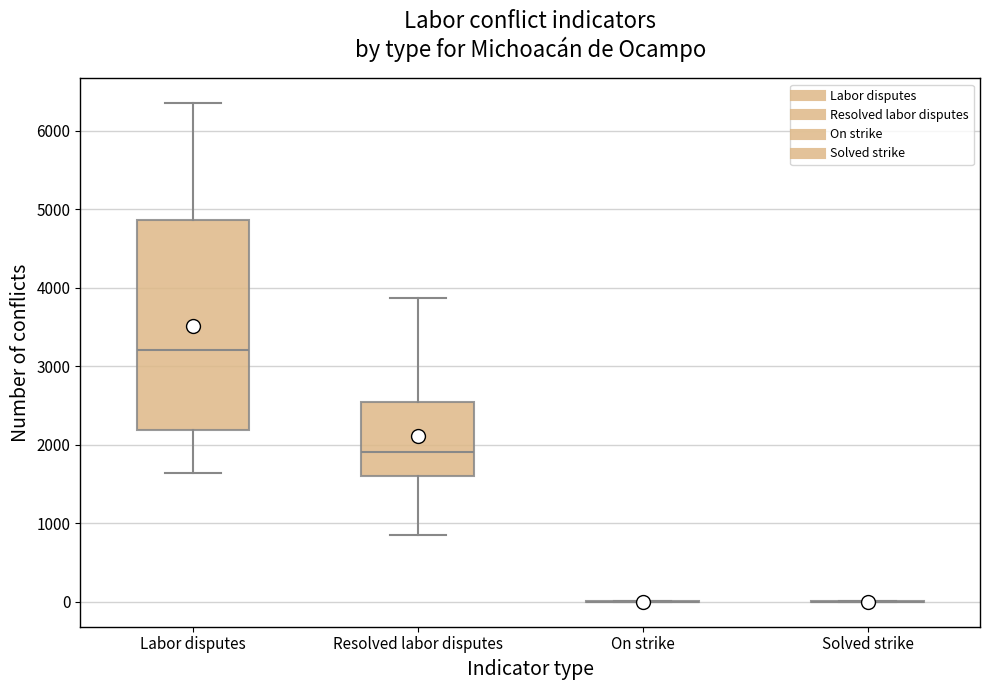

Reading left to right, transcribe this box plot: for each box, give where its median line is, the range the box spans, and where its two whiskers end, as read against the y-axis. The values are not printed on the chart, so give them approximately, as read against the axis.

Labor disputes: median 3200, box 2200 to 4900, whiskers 1600 to 6400
Resolved labor disputes: median 1900, box 1600 to 2600, whiskers 900 to 3900
On strike: box collapsed to a line at 0, whiskers 0 to 0
Solved strike: box collapsed to a line at 0, whiskers 0 to 0